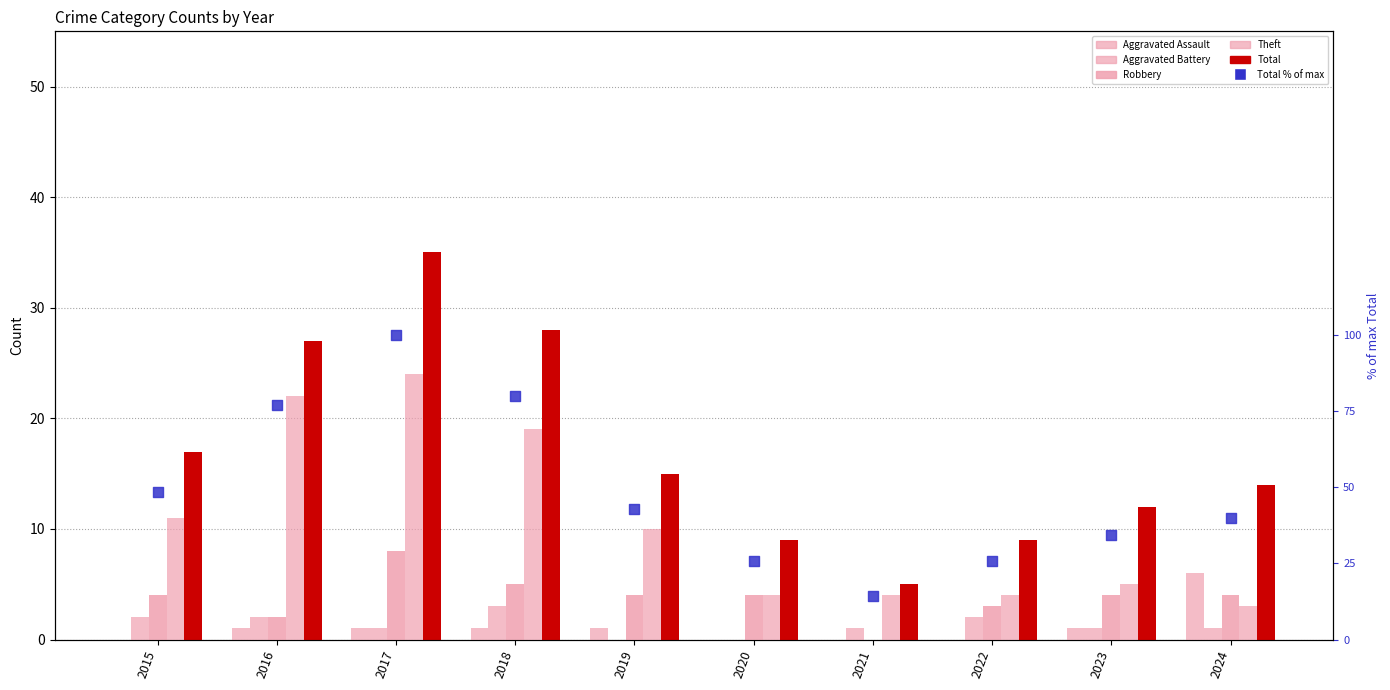

Which series contains the highest Y value?

Total % of max